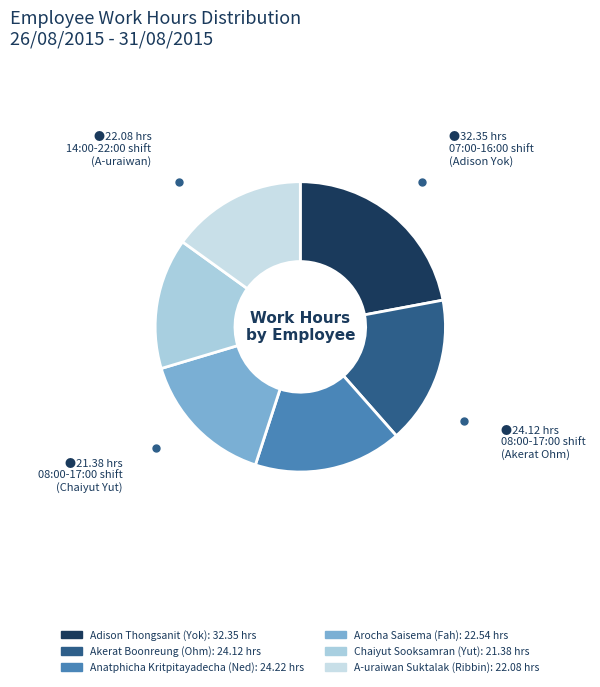

What is the largest slice in the pie chart?

Adison Thongsanit (Yok)